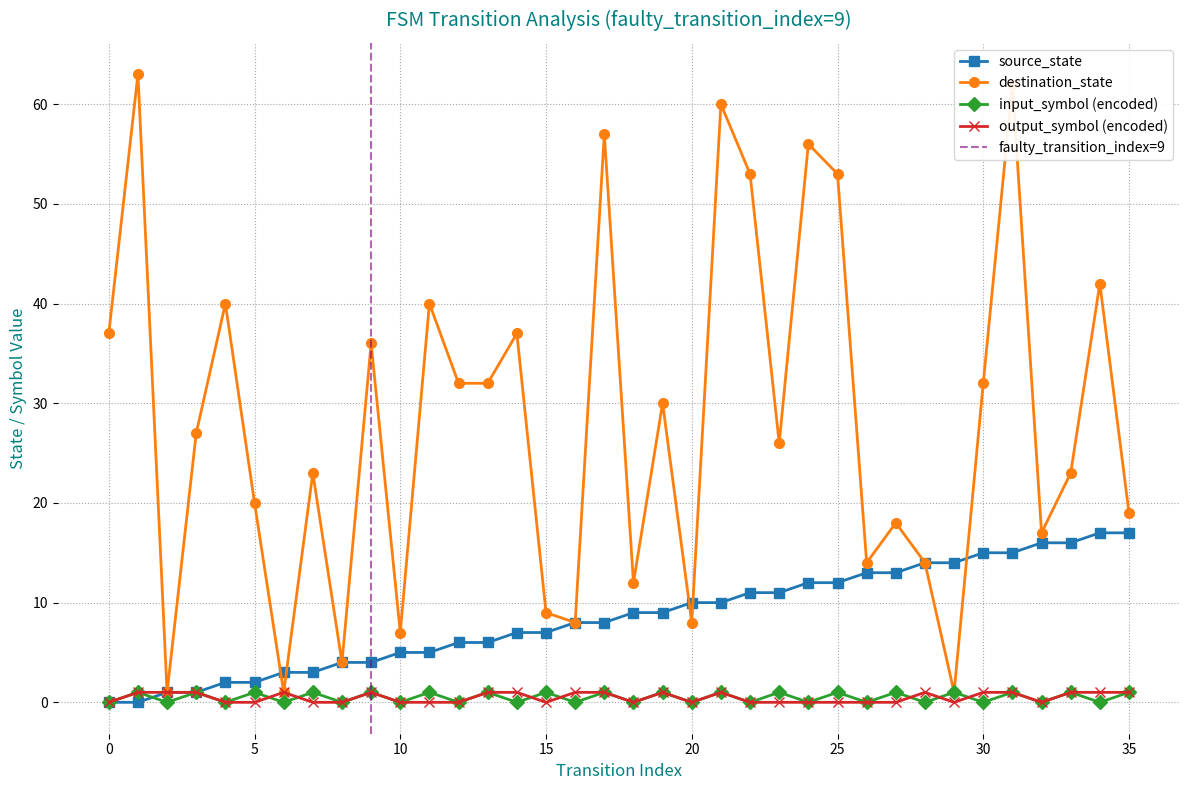

What is the difference between the maximum and minimum values in the output_num_series series?

1